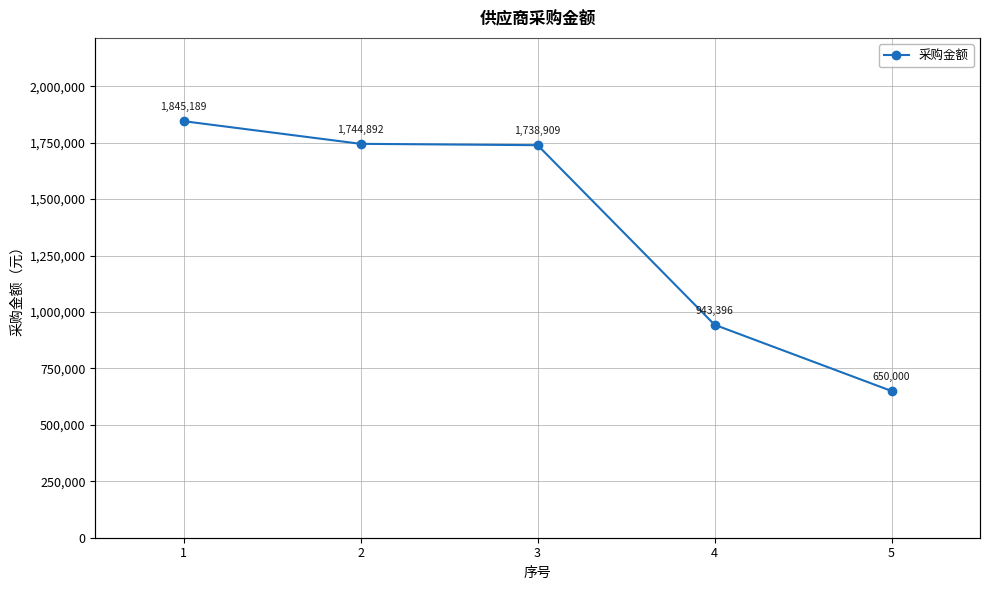

Where does the data first go above 1738909?

1